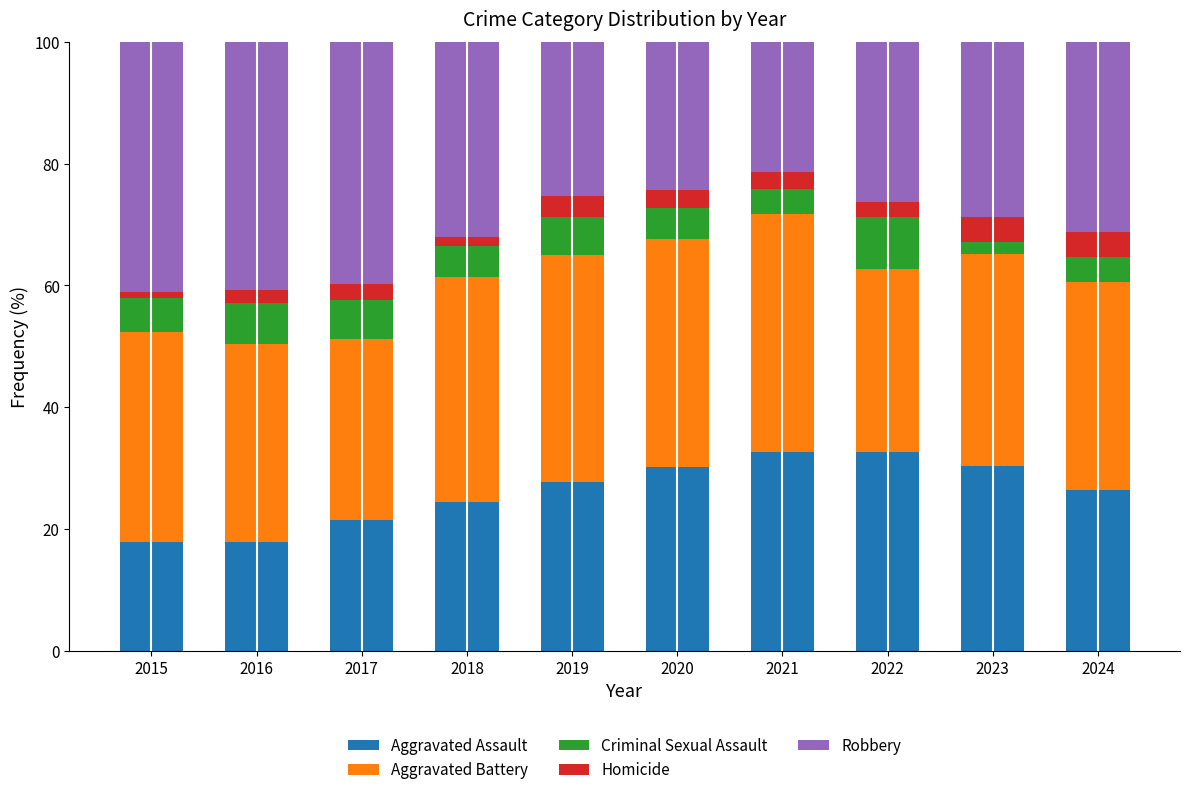

What is the minimum value for Aggravated Assault?

17.8